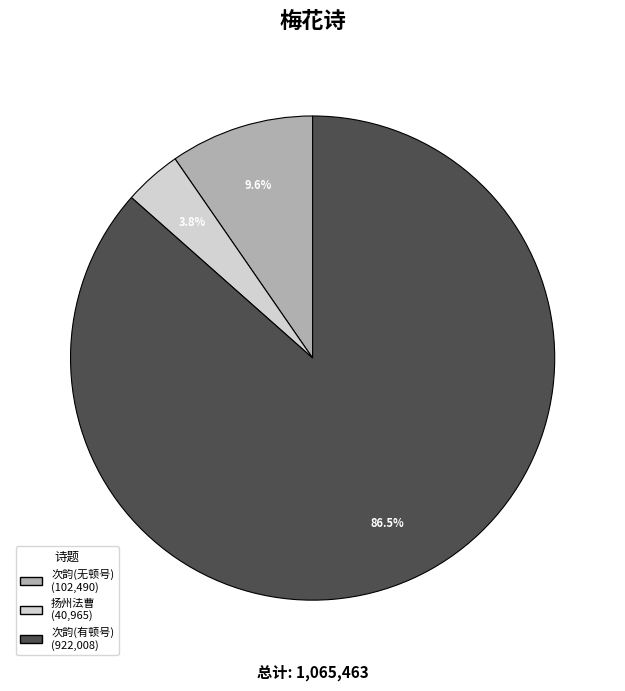

Is there any slice that represents more than half of the pie?

Yes